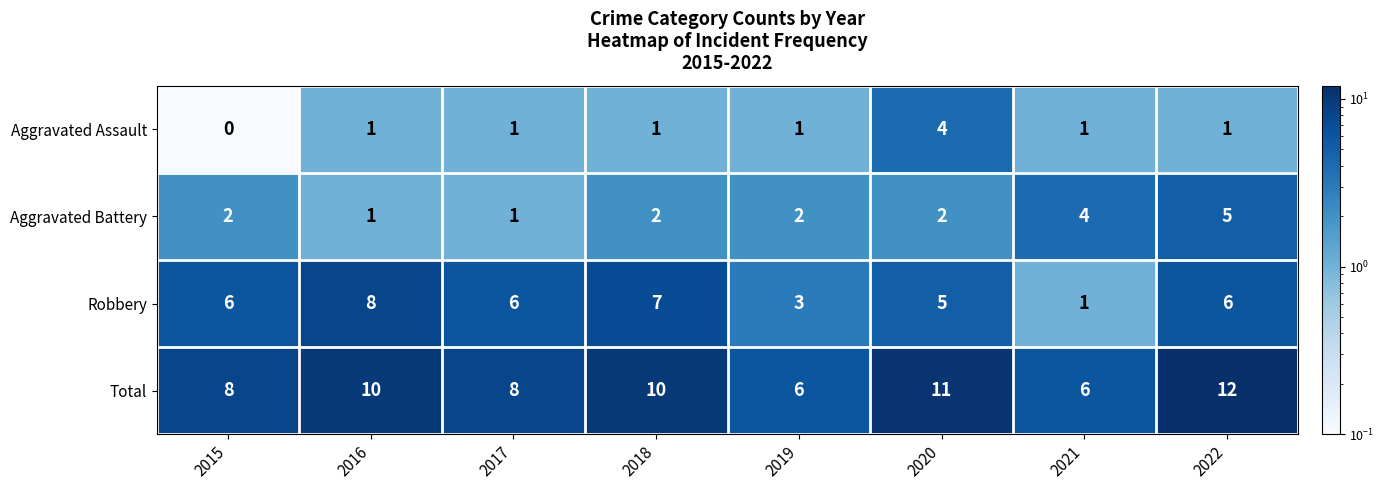

Which category has the highest value across all series?

2022